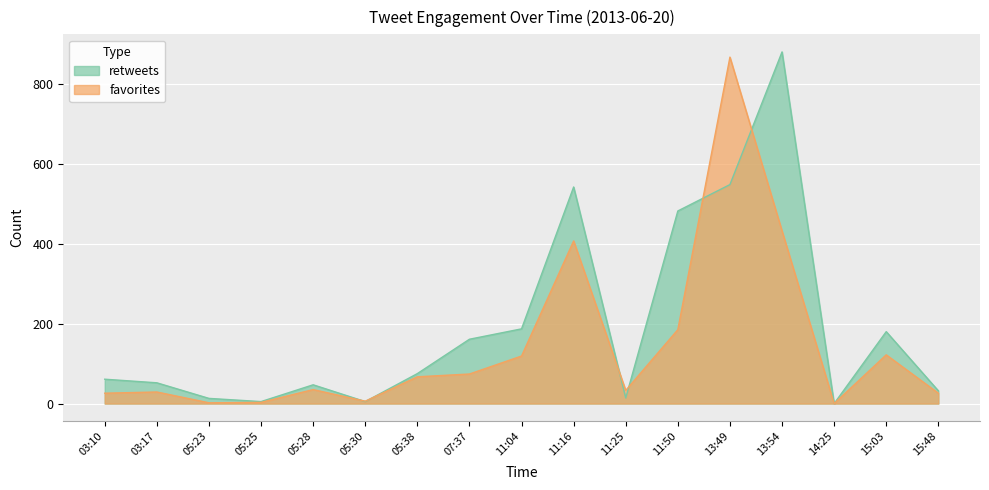

What is the greatest value displayed?

880